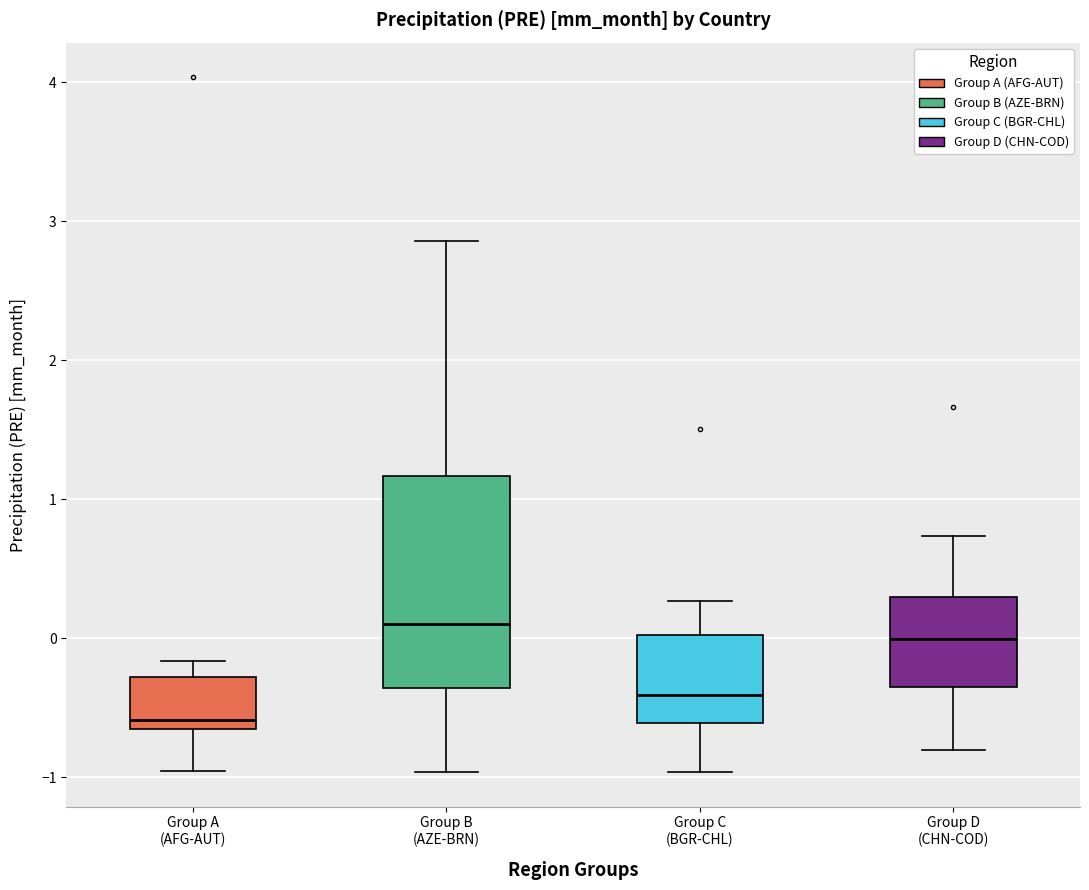

Where does the upper whisker of the box for Group A (AFG-AUT) end on the y-axis? The values are not printed on the chart, so give them approximately, as read against the axis.

-0.2